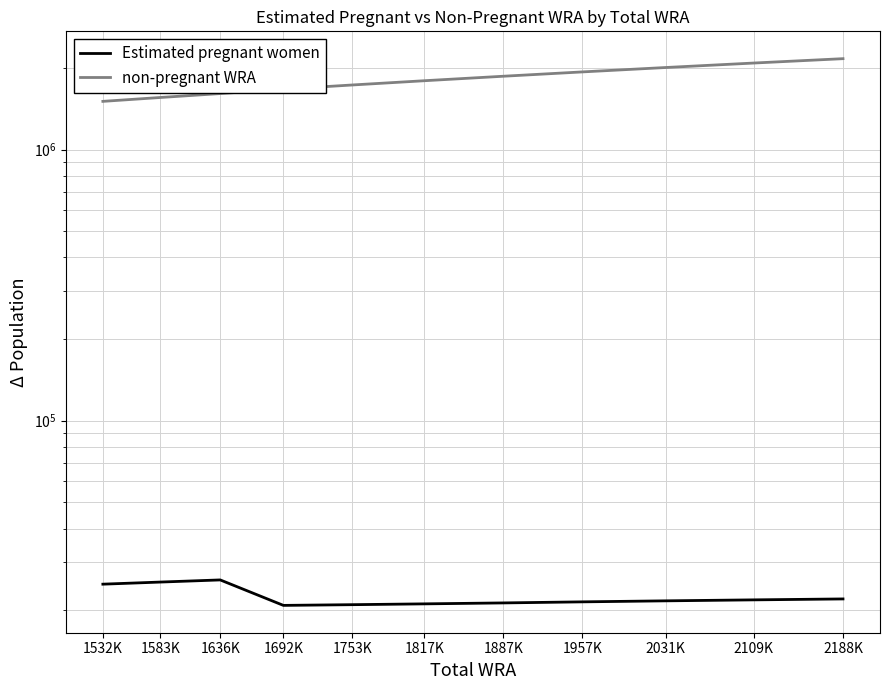

Rank the series by their average value, from highest to lowest.

non-pregnant WRA, Estimated pregnant women